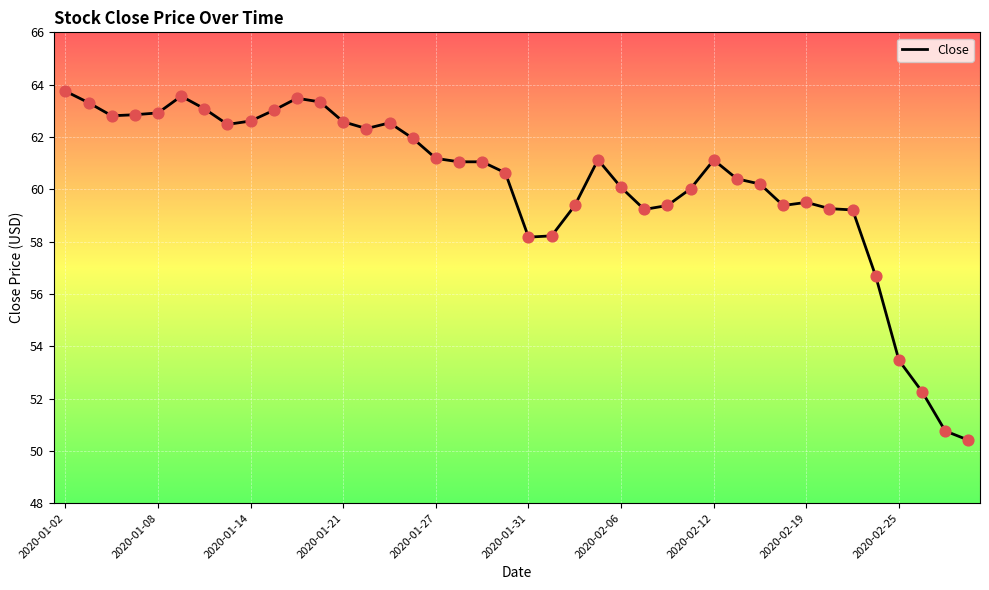

What is the maximum value shown in the chart?

63.8